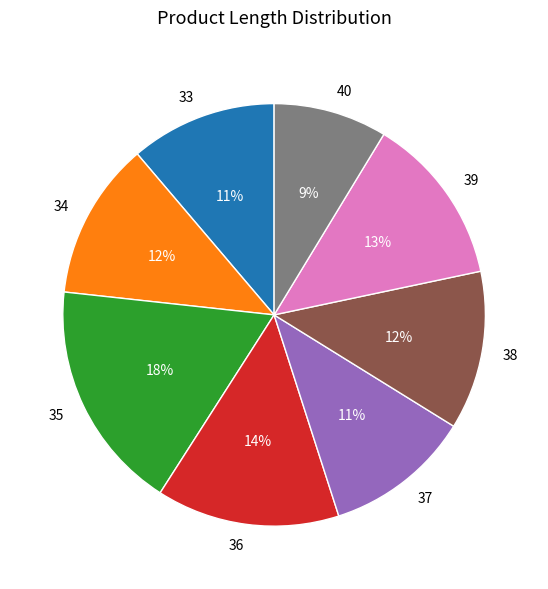

Does any single category account for the majority?

No